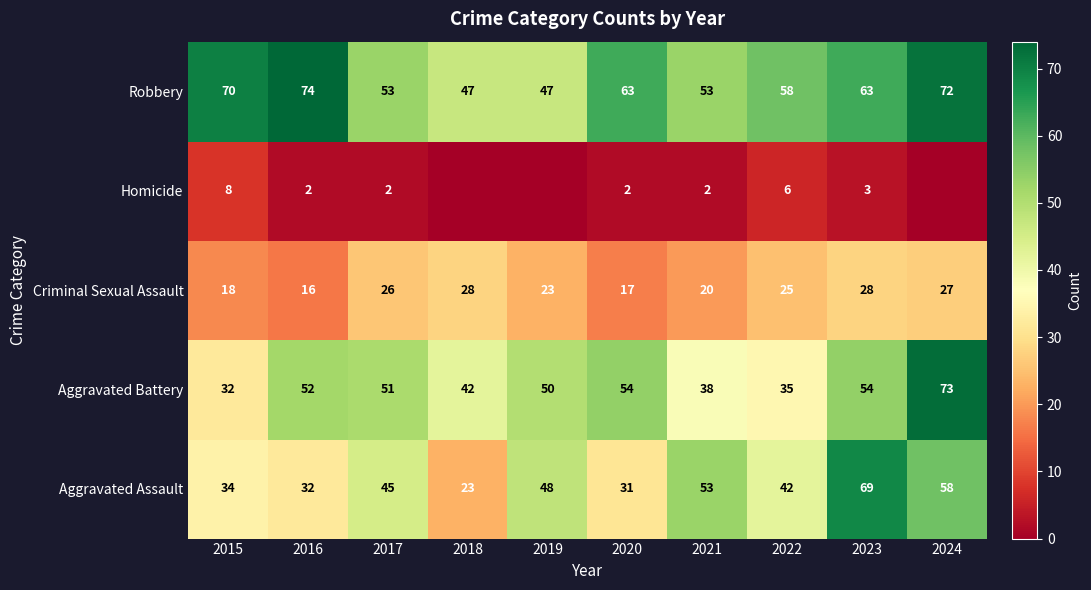

Is it true that Robbery equals 65 at 2019?

False